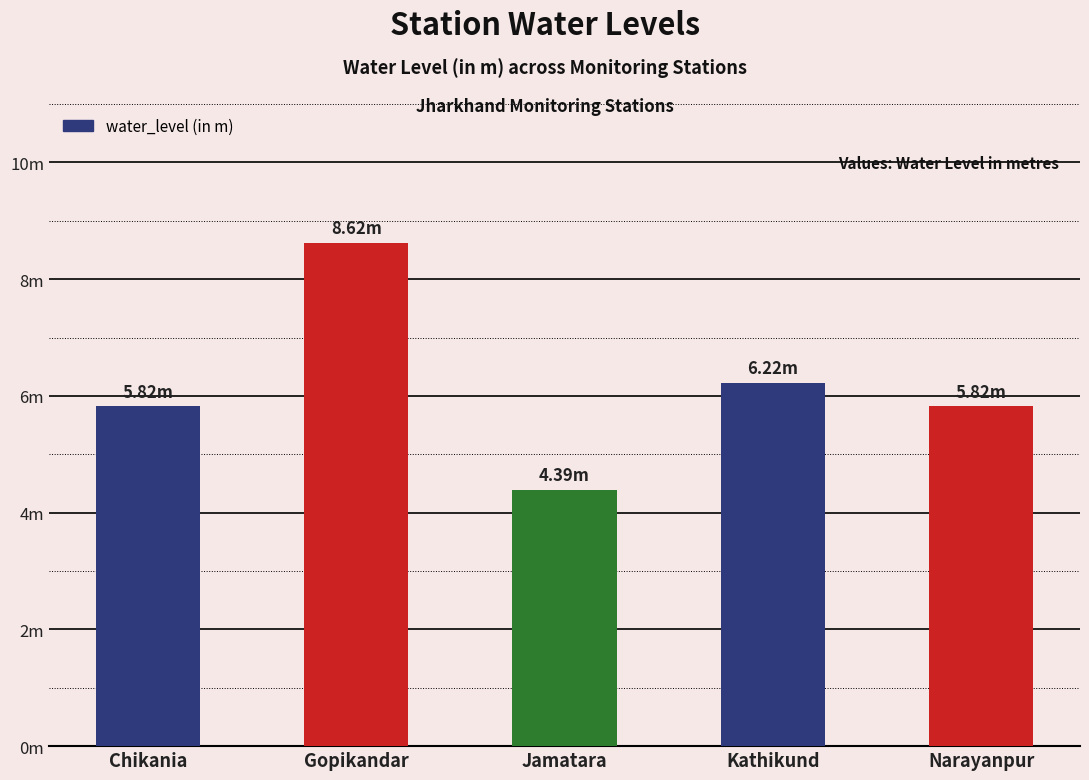

What is the change in value from Chikania to Kathikund?

+0.4